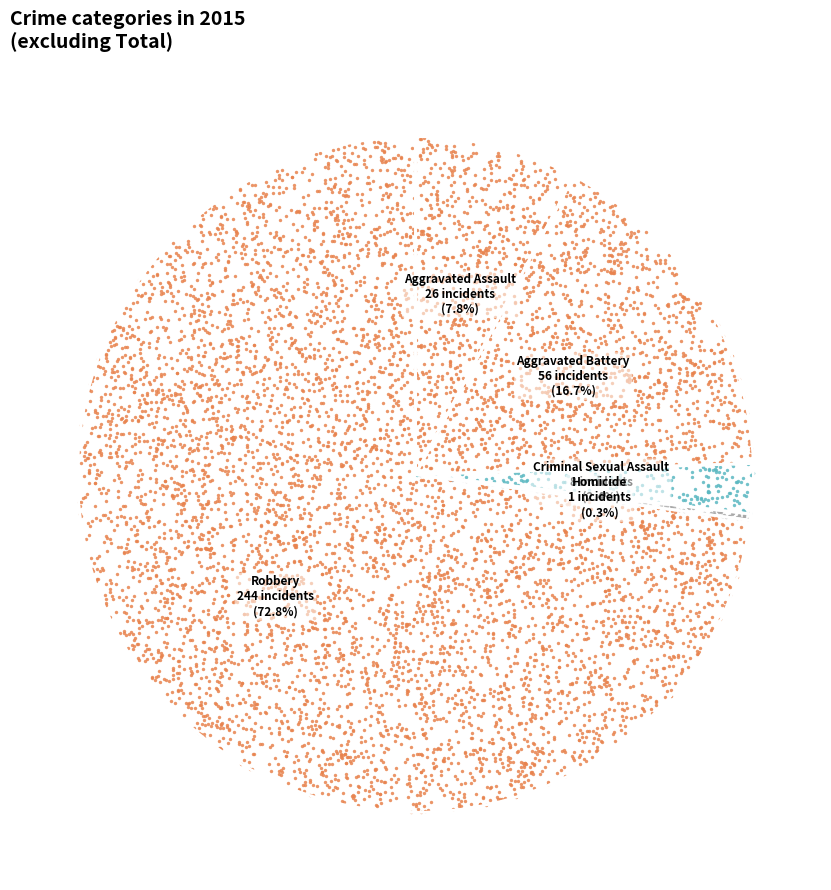

Is Homicide the majority of the pie?

No